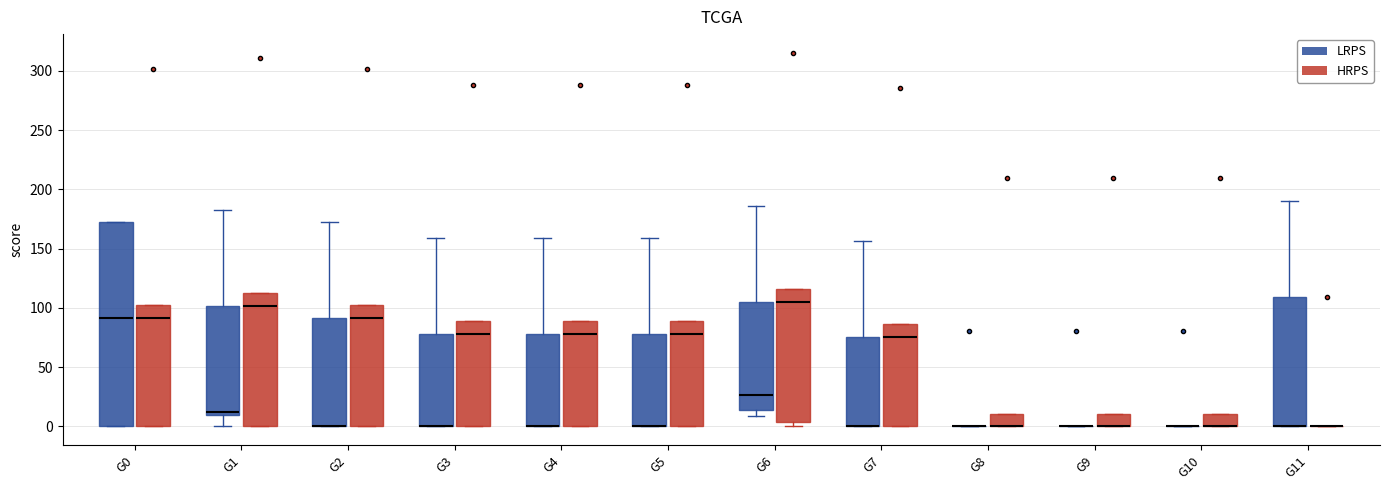

Reading left to right, transcribe this box plot: for each box, give where its median line is, the range the box spans, and where its two whiskers end, as read against the y-axis. The values are not printed on the chart, so give them approximately, as read against the axis.

G0 (LRPS): median 90, box 0 to 170, whiskers 0 to 170
G0 (HRPS): median 90, box 0 to 100, whiskers 0 to 100
G1 (LRPS): median 10 (just above the box's lower edge), box 10 to 100, whiskers 0 to 180
G1 (HRPS): median 100, box 0 to 110, whiskers 0 to 110
G2 (LRPS): median 0 (drawn on the box's lower edge), box 0 to 90, whiskers 0 to 170
G2 (HRPS): median 90, box 0 to 100, whiskers 0 to 100
G3 (LRPS): median 0 (drawn on the box's lower edge), box 0 to 80, whiskers 0 to 160
G3 (HRPS): median 80, box 0 to 90, whiskers 0 to 90
G4 (LRPS): median 0 (drawn on the box's lower edge), box 0 to 80, whiskers 0 to 160
G4 (HRPS): median 80, box 0 to 90, whiskers 0 to 90
G5 (LRPS): median 0 (drawn on the box's lower edge), box 0 to 80, whiskers 0 to 160
G5 (HRPS): median 80, box 0 to 90, whiskers 0 to 90
G6 (LRPS): median 25, box 15 to 105, whiskers 10 to 185
G6 (HRPS): median 105, box 5 to 115, whiskers 0 to 115
G7 (LRPS): median 0 (drawn on the box's lower edge), box 0 to 75, whiskers 0 to 155
G7 (HRPS): median 75, box 0 to 85, whiskers 0 to 85
G8 (LRPS): box collapsed to a line at 0, whiskers 0 to 0
G8 (HRPS): median 0 (drawn on the box's lower edge), box 0 to 10, whiskers 0 to 10
G9 (LRPS): box collapsed to a line at 0, whiskers 0 to 0
G9 (HRPS): median 0 (drawn on the box's lower edge), box 0 to 10, whiskers 0 to 10
G10 (LRPS): box collapsed to a line at 0, whiskers 0 to 0
G10 (HRPS): median 0 (drawn on the box's lower edge), box 0 to 10, whiskers 0 to 10
G11 (LRPS): median 0 (drawn on the box's lower edge), box 0 to 110, whiskers 0 to 190
G11 (HRPS): box collapsed to a line at 0, whiskers 0 to 0